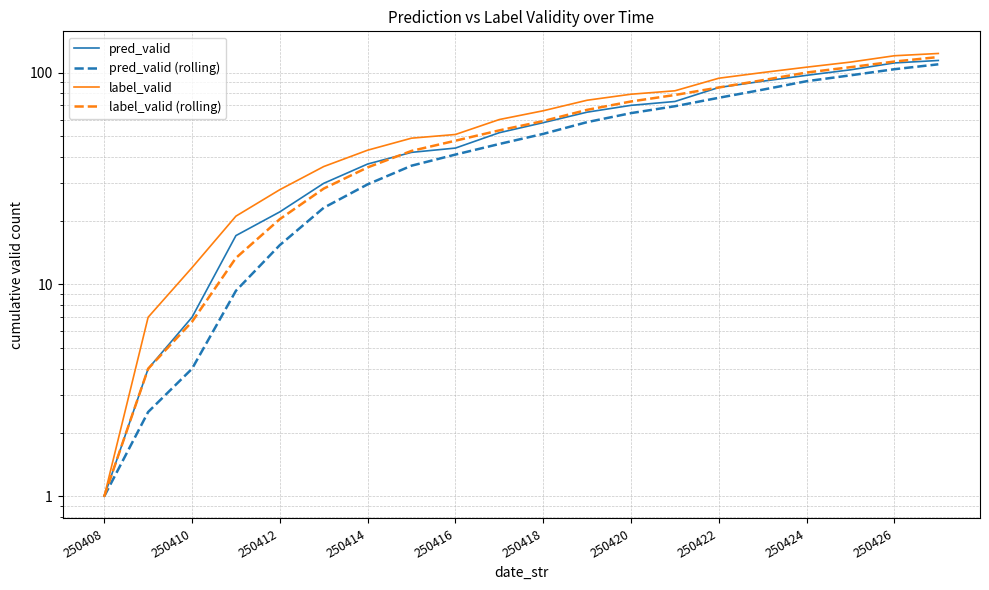

What is the difference between the maximum and minimum values in the label_valid series?

122.0